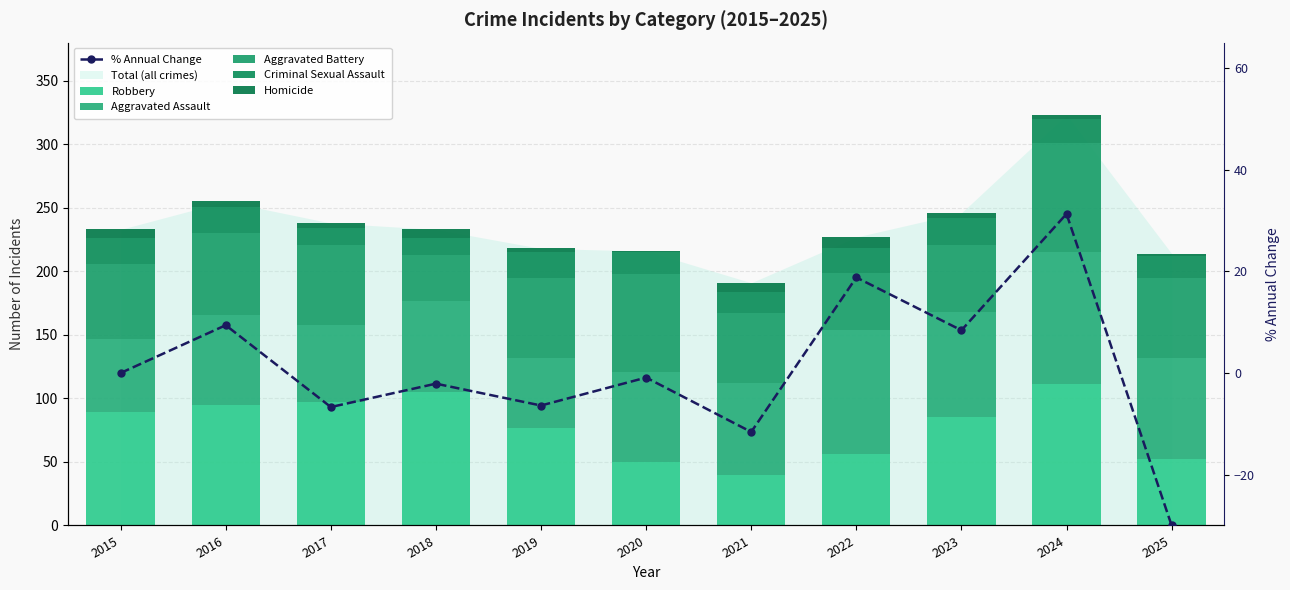

Reading right to left, transcribe all the data shown in this chart.

Robbery: 52.0	111.0	85.0	56.0	40.0	50.0	77.0	105.0	97.0	95.0	89.0
Aggravated Assault: 80.0	104.0	83.0	98.0	72.0	71.0	55.0	72.0	61.0	71.0	58.0
Aggravated Battery: 63.0	86.0	53.0	45.0	55.0	77.0	63.0	36.0	63.0	64.0	59.0
Criminal Sexual Assault: 17.0	19.0	21.0	19.0	17.0	17.0	20.0	13.0	13.0	21.0	20.0
Homicide: 2.0	3.0	4.0	9.0	7.0	1.0	3.0	7.0	4.0	4.0	7.0
% Annual Change: -30.0	31.3	8.4	18.8	-11.6	-0.9	-6.4	-2.1	-6.7	9.4	0.0